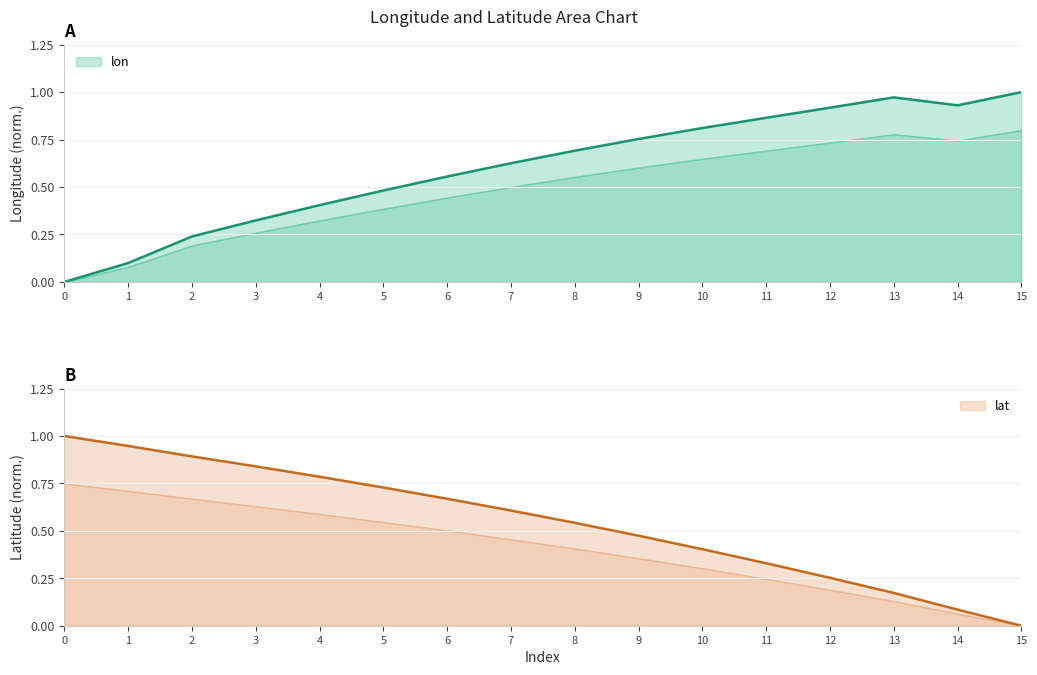

List the series in order of their peak value, highest first.

lon, lat